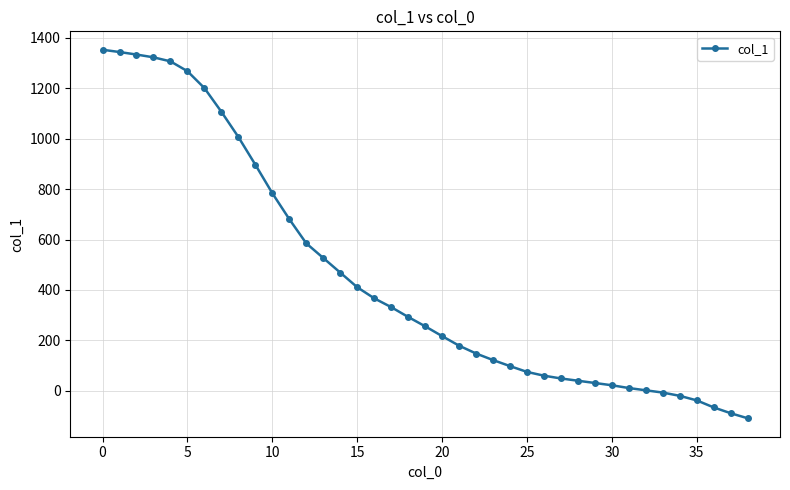

What is the average value?

451